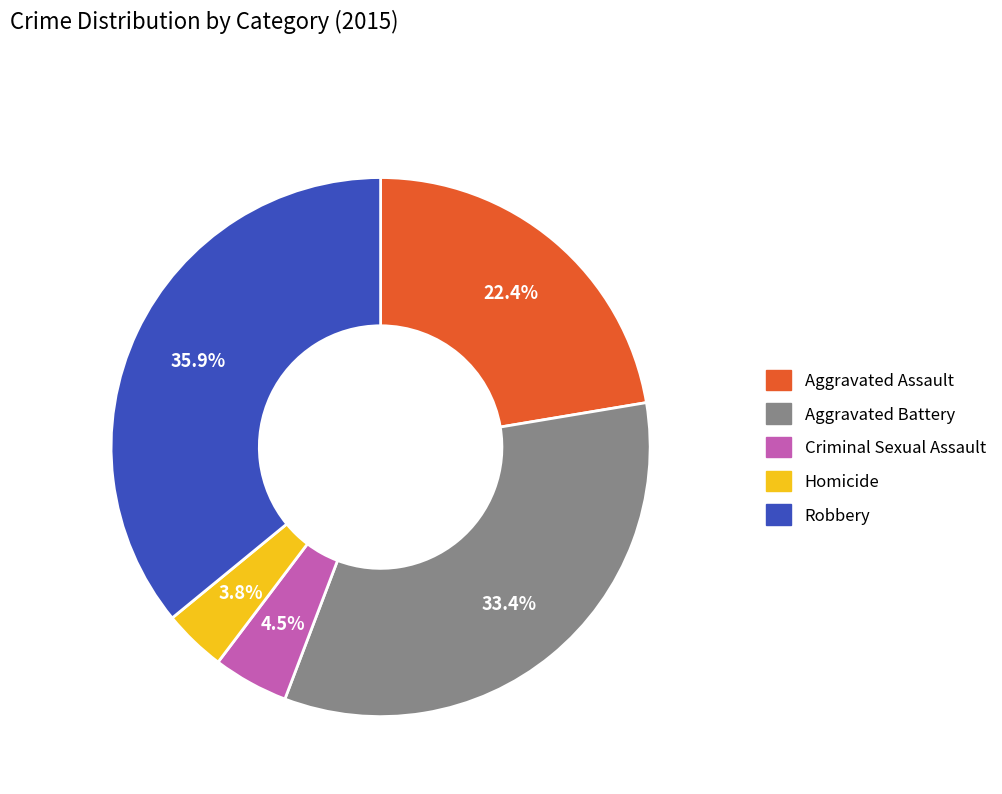

Between Aggravated Assault and Robbery, which is larger?

Robbery